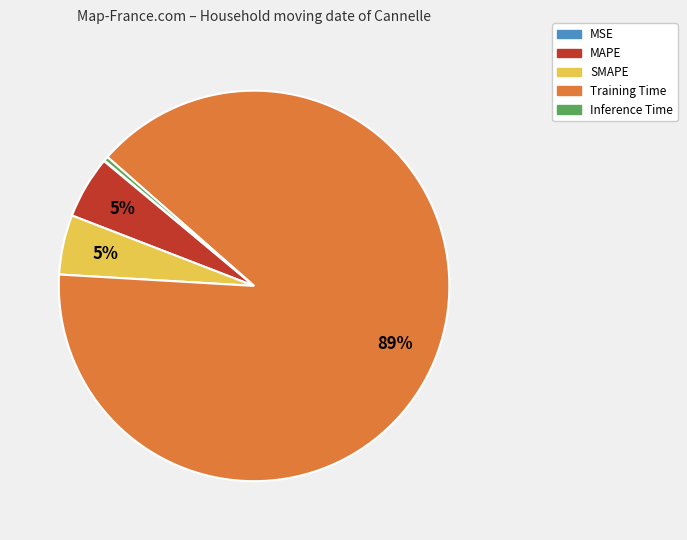

Between Inference Time and MAPE, which is larger?

MAPE